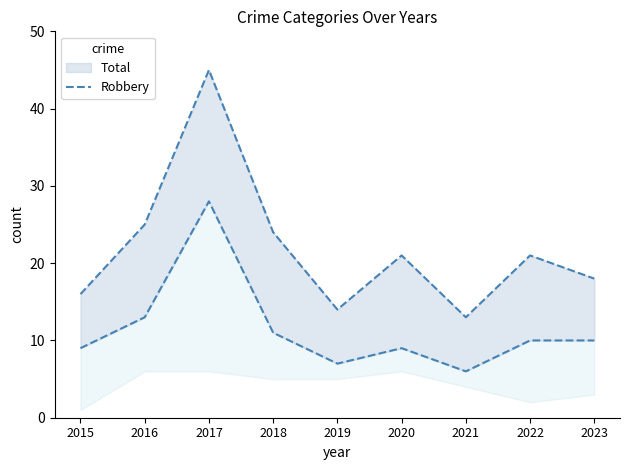

At which category does the data reach its first local valley?

2019